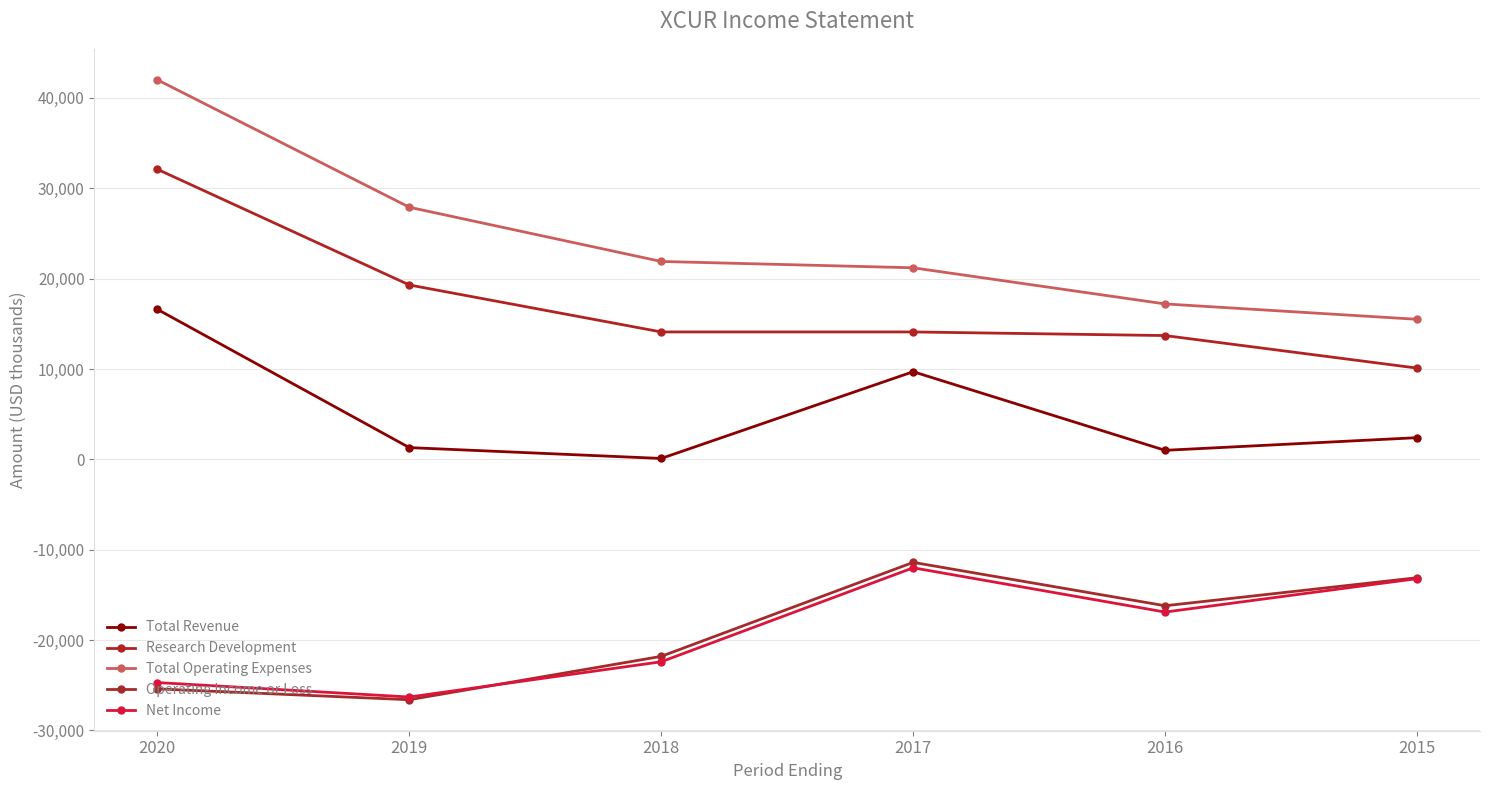

Does the chart have visible grid lines?

Yes